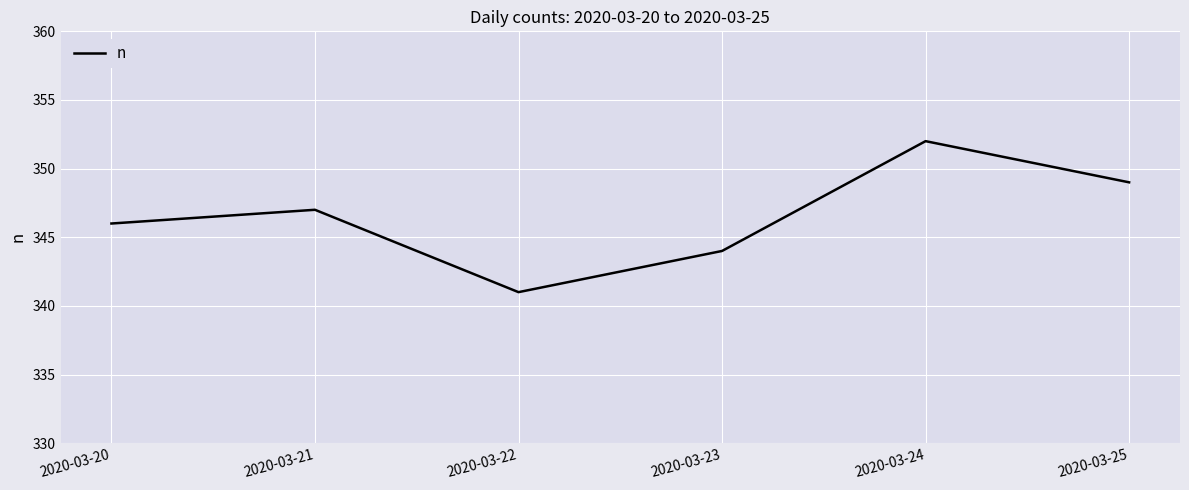

How many values are between 344 and 349?

4